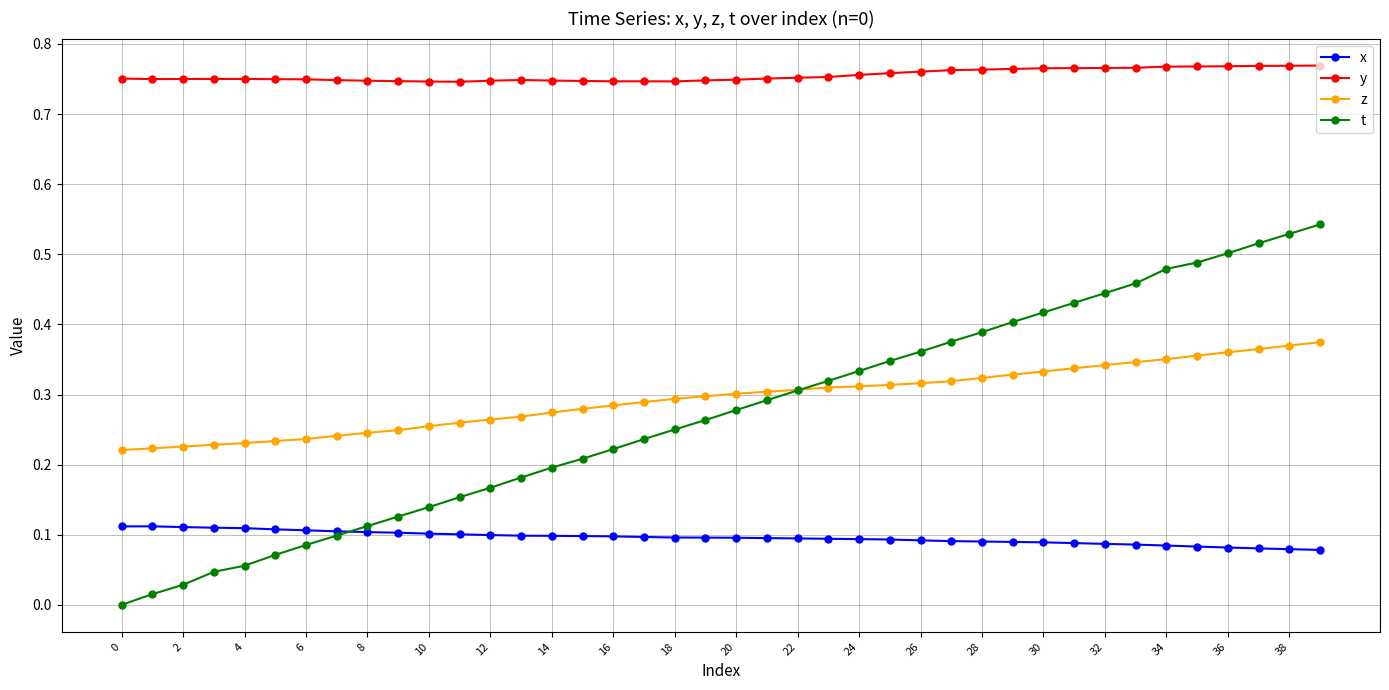

Which series has the largest range (max minus min)?

t